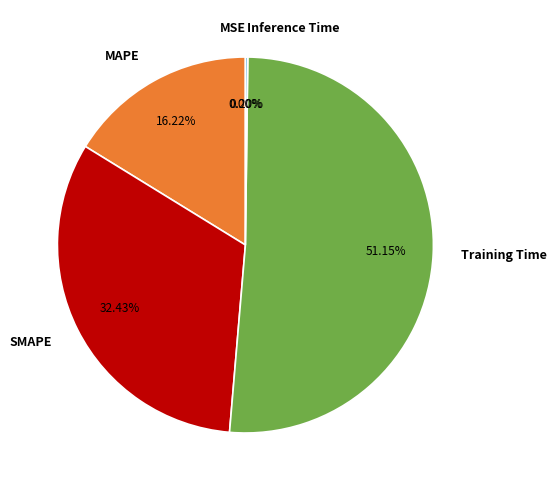

To the nearest percent, what is the average slice percentage?

20%